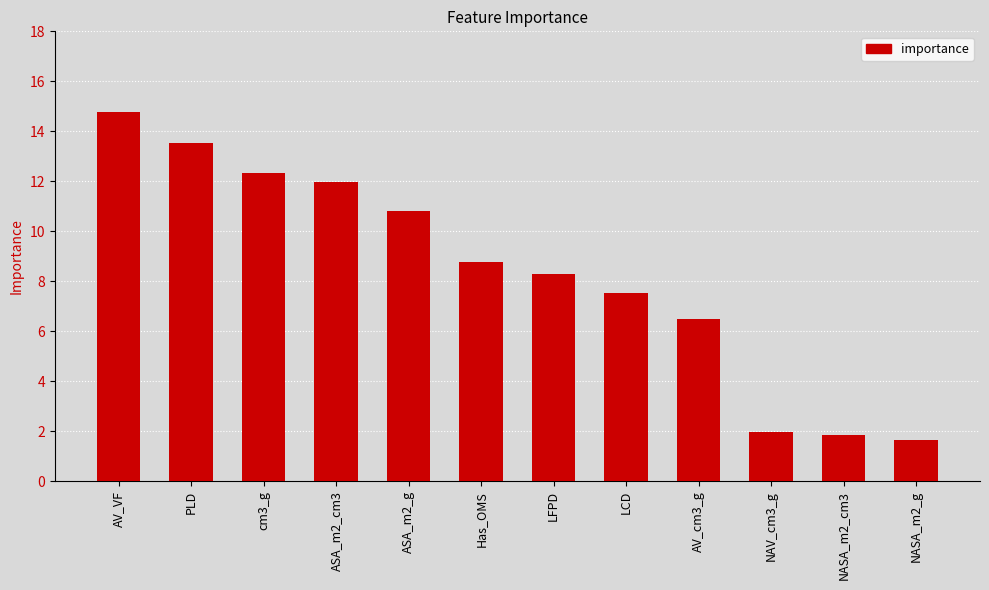

Is it true that the value at AV_VF is 21.3?

False